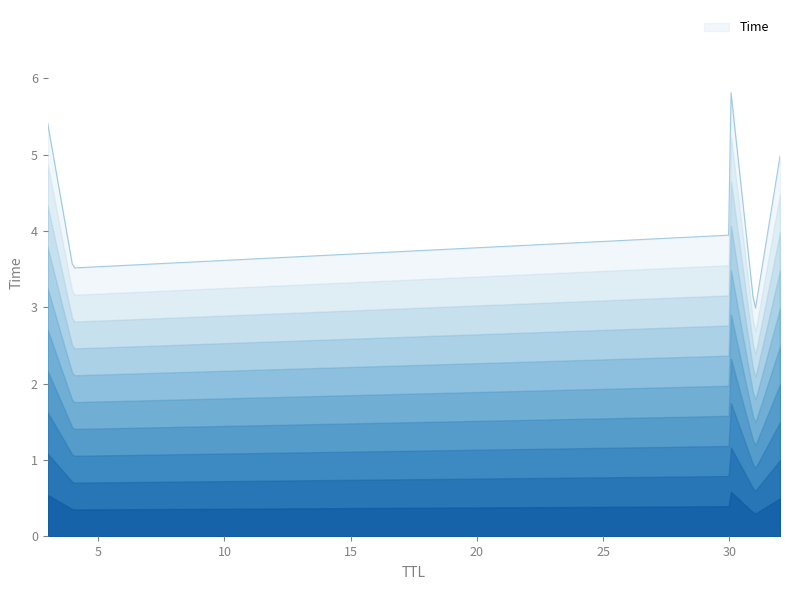

What is the minimum value shown in the chart?

3.0